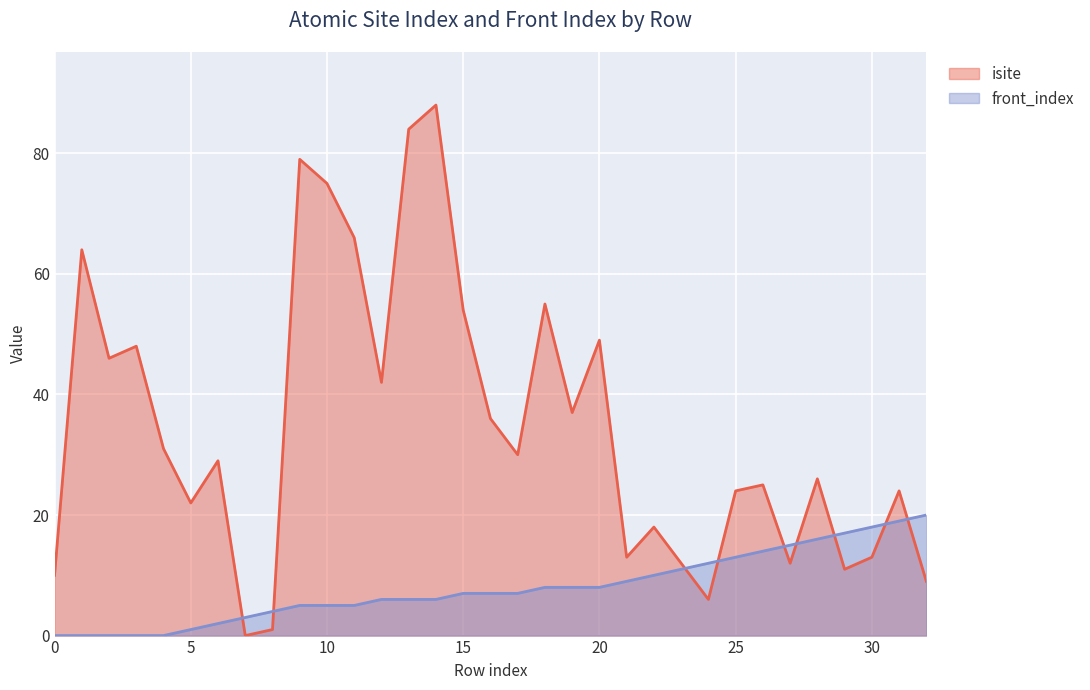

Between which two adjacent categories do isite and front_index first intersect?

6 and 7